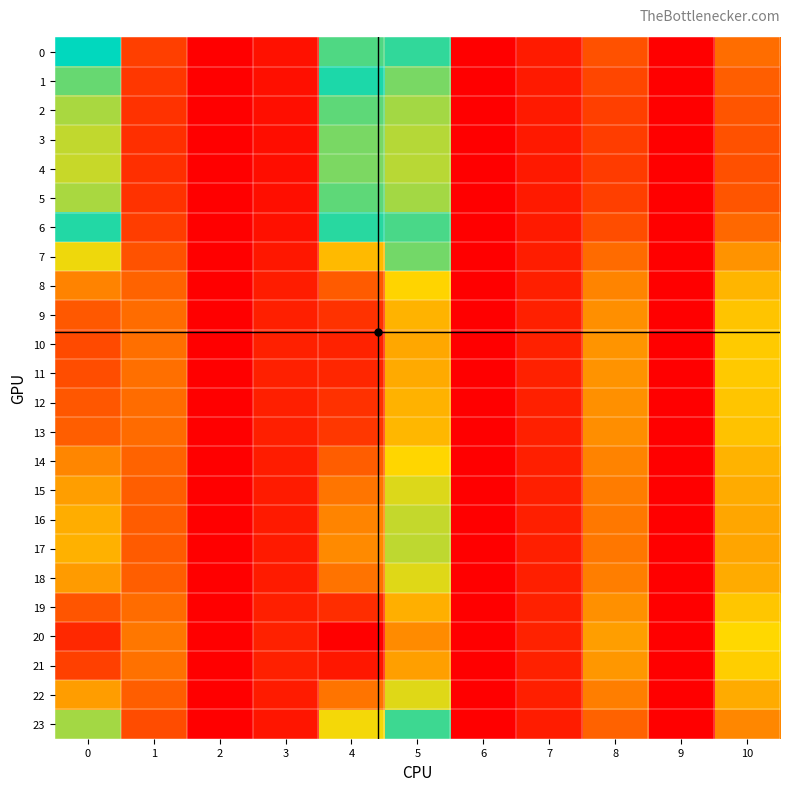

Between 3 and 7, which is larger?

7